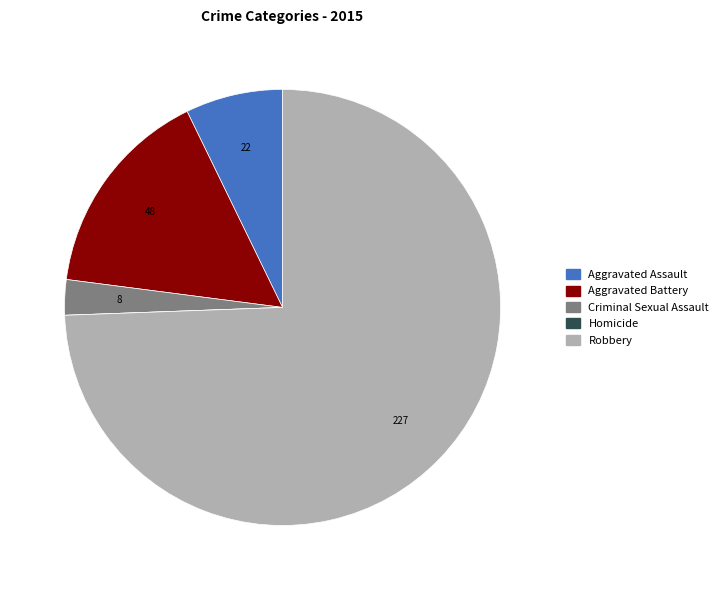

True or false: Aggravated Battery accounts for 27% of the total.

False